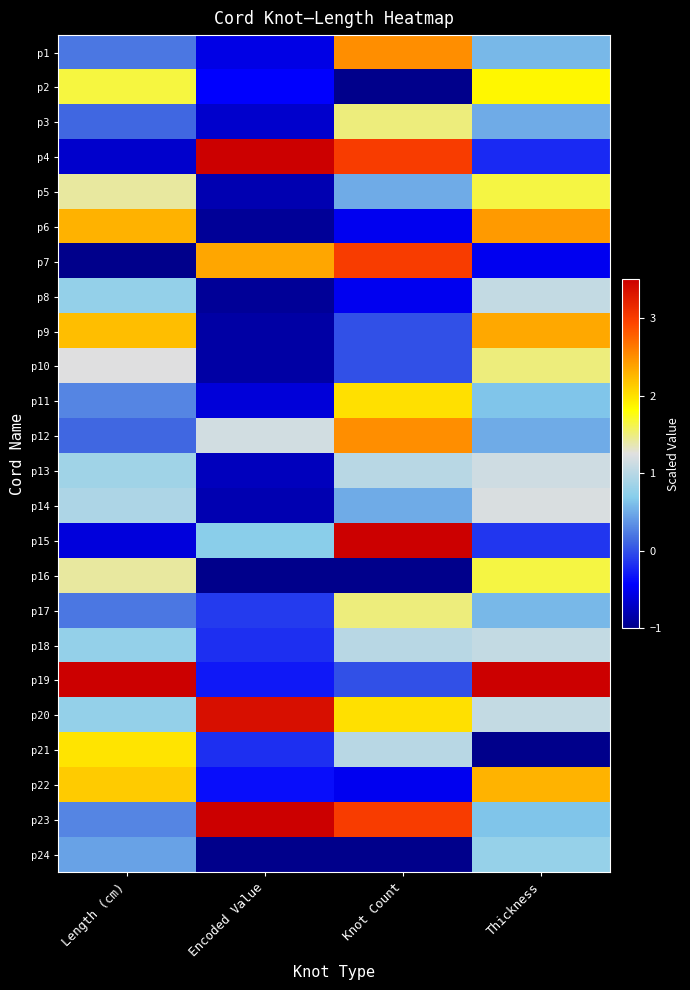

At which category does the chart reach its minimum across all series?

Knot Count